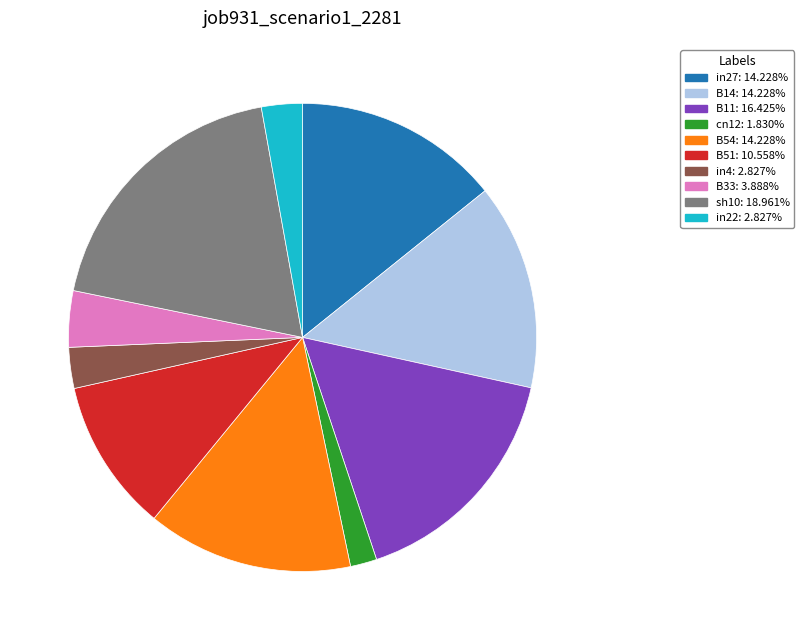

How many slices are in this pie chart?

10